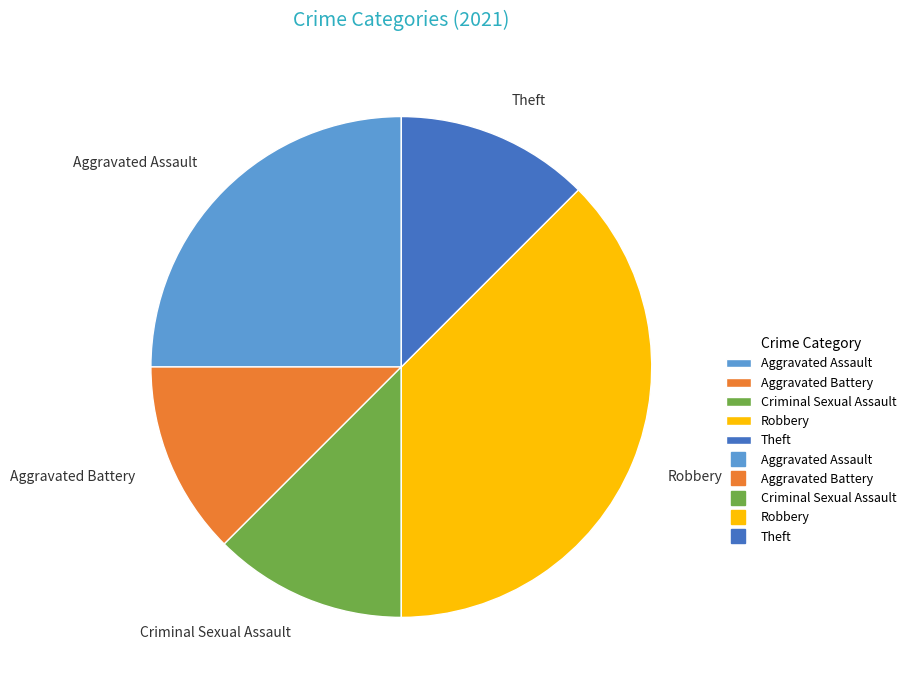

Does any single category account for the majority?

No